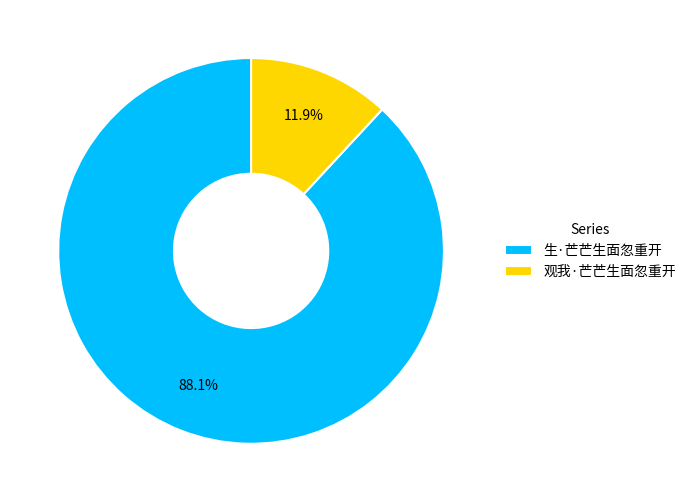

How many slices are in this pie chart?

2